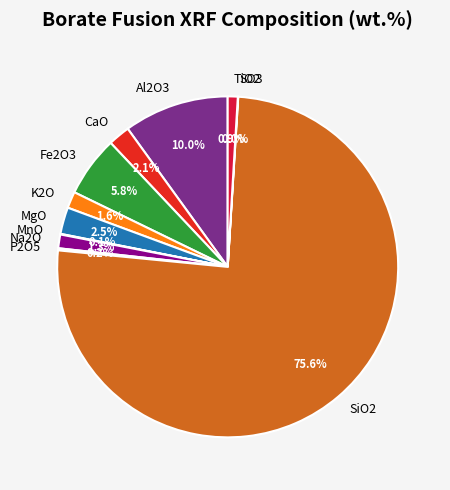

Which slice is the largest?

SiO2